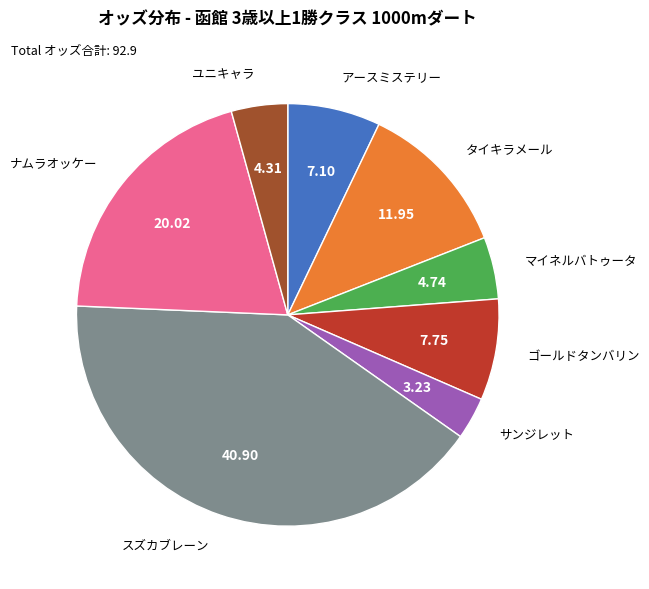

Does any single category account for the majority?

No